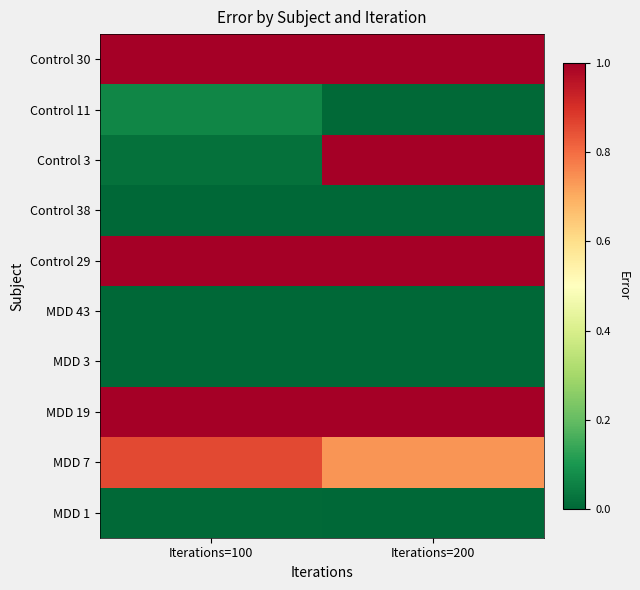

At which category is the sum across all series the highest?

Iterations=200